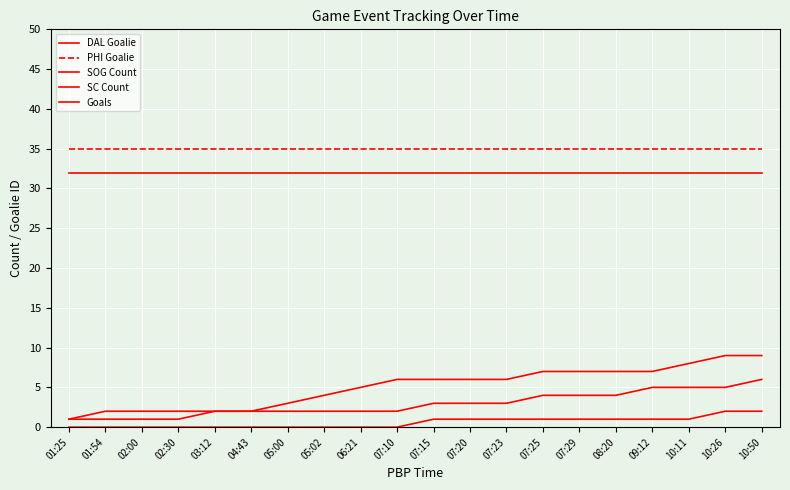

Rank the series at 07:20 from highest to lowest value.

PHI Goalie, DAL Goalie, SOG Count, SC Count, Goals